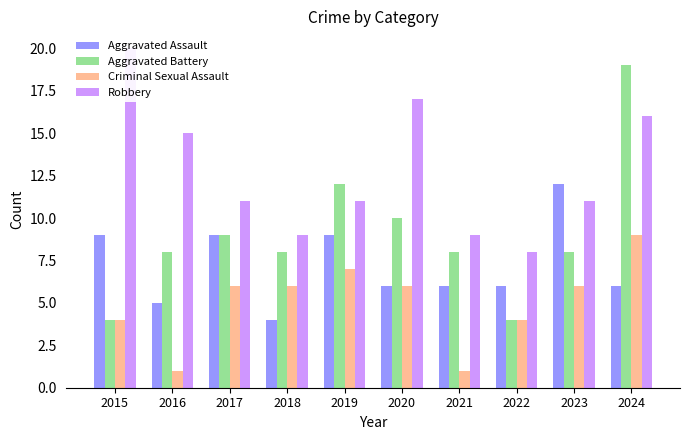

At which category is the sum across all series the highest?

2024